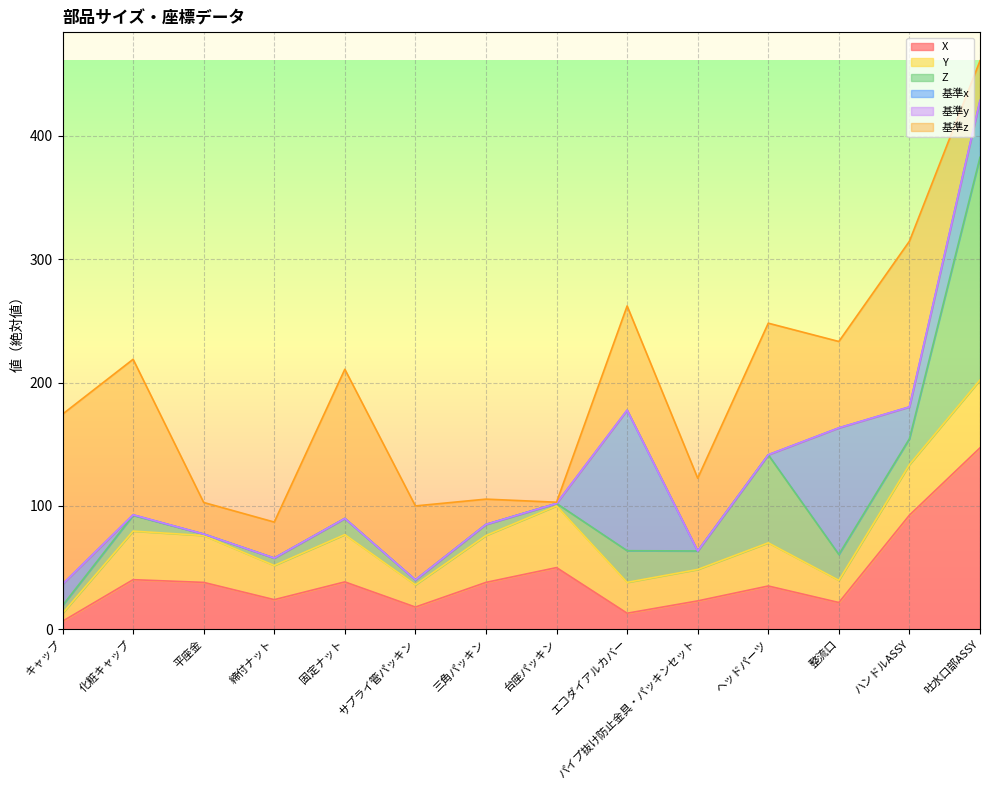

At which category does 基準z reach its first local valley?

締付ナット